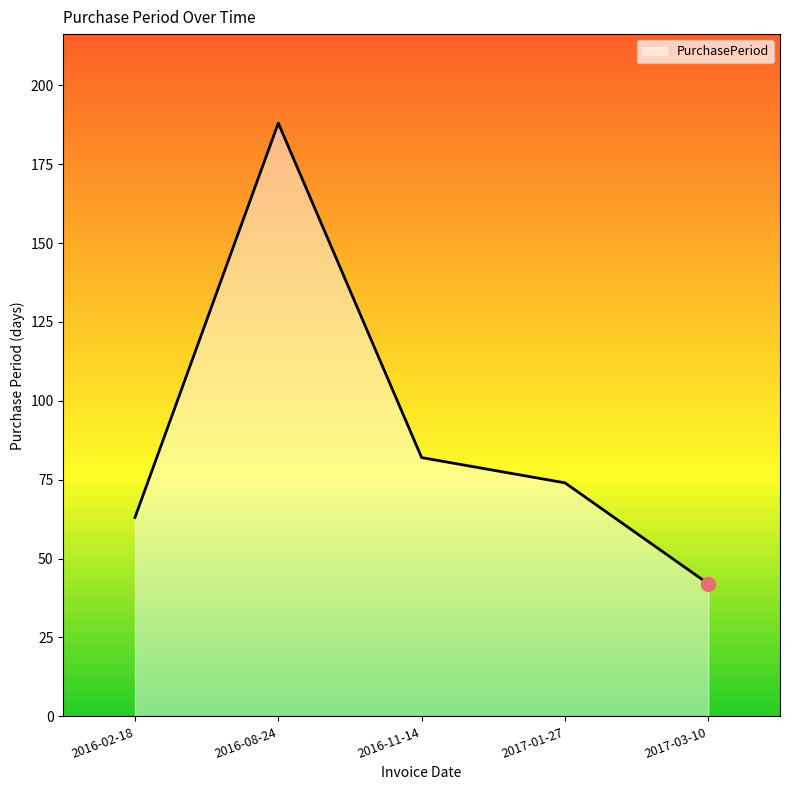

What is the approximate value at 2016-11-14, to the nearest 10?

80